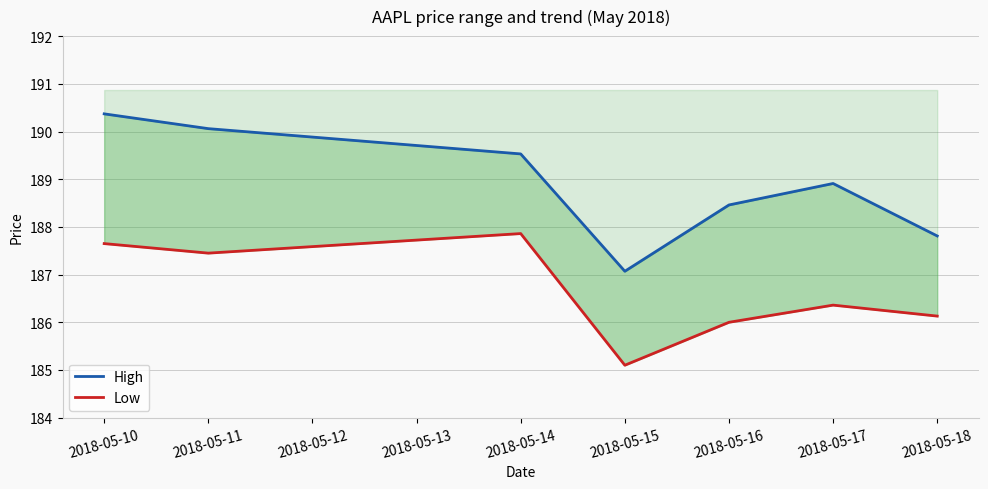

At which label does Low first exceed 186?

2018-05-10